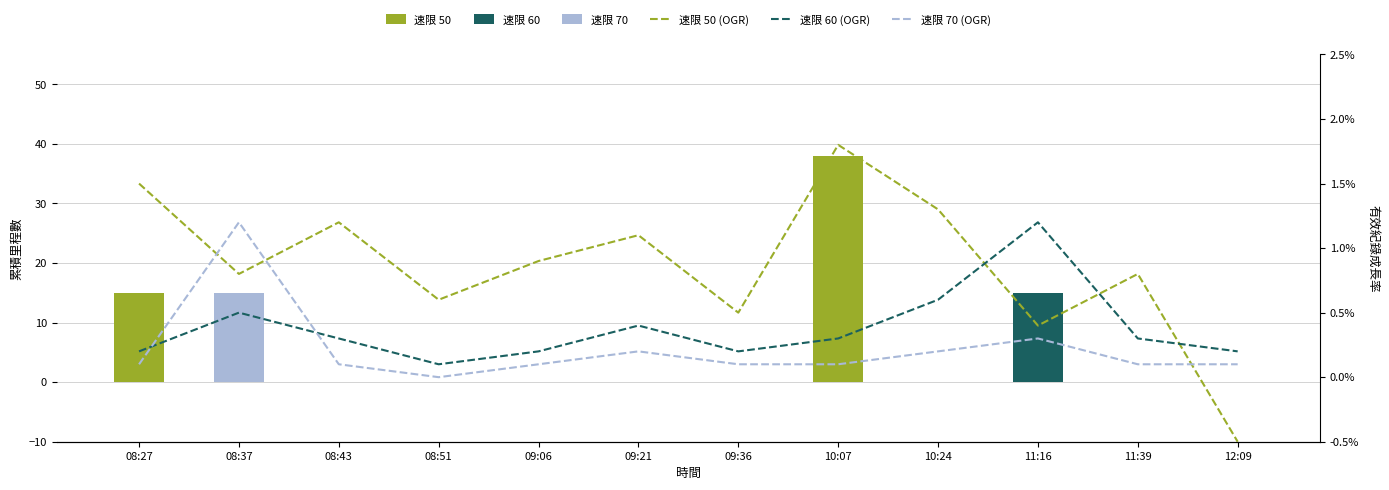

The value of 速限 60 (OGR) at 11:39 is 0.2. True or false?

False